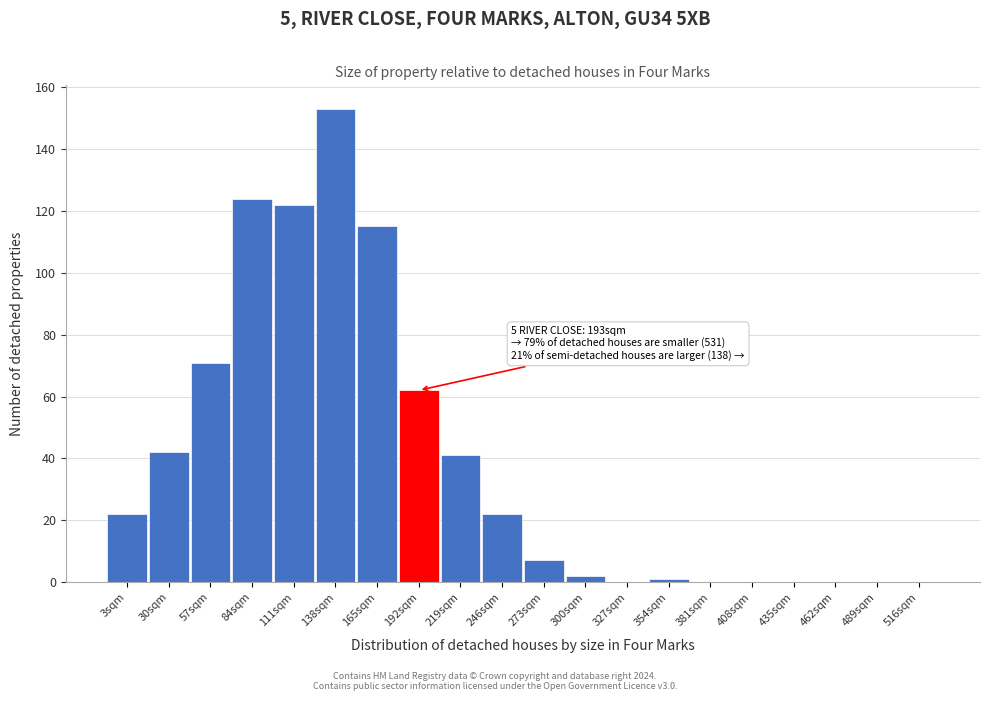

Reading left to right, list all the values displayed in this chart.

3sqm=22	30sqm=42	57sqm=71	84sqm=124	111sqm=122	138sqm=153	165sqm=115	192sqm=62	219sqm=41	246sqm=22	273sqm=7	300sqm=2	327sqm=0	354sqm=1	381sqm=0	408sqm=0	435sqm=0	462sqm=0	489sqm=0	516sqm=0